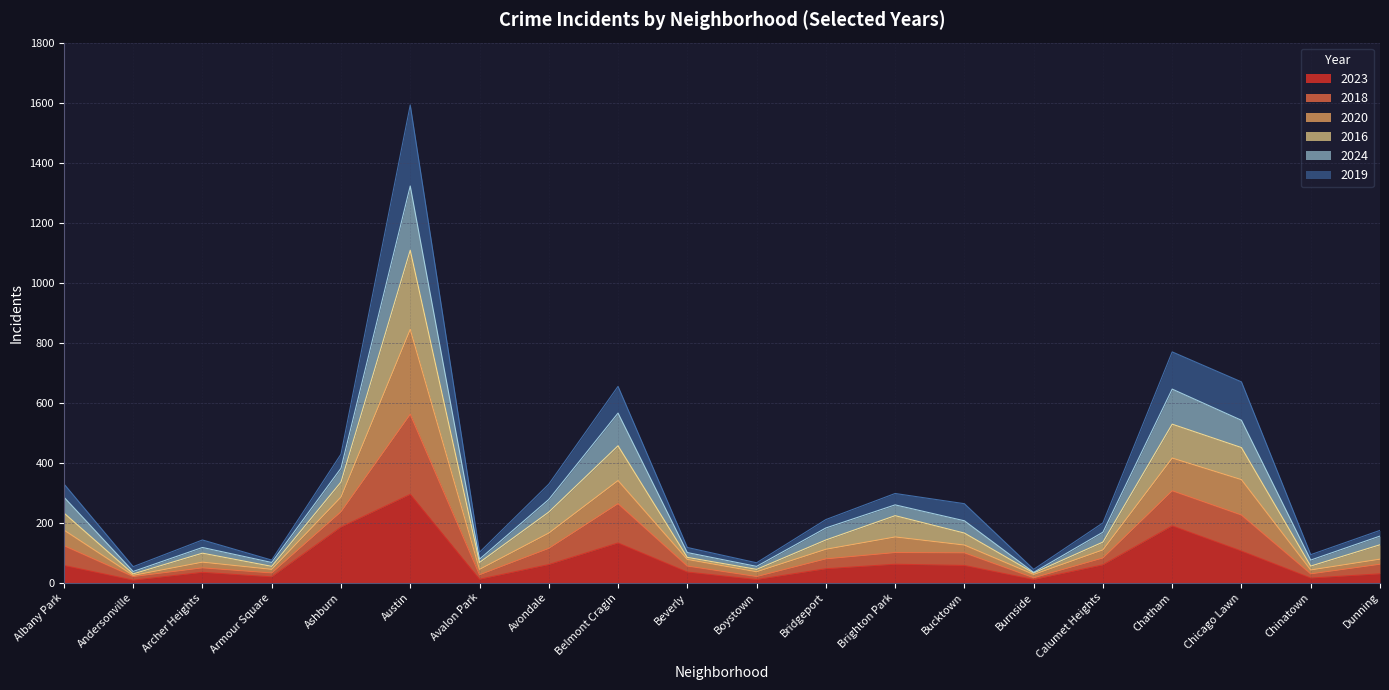

Between Chicago Lawn and Brighton Park, which is larger?

Chicago Lawn